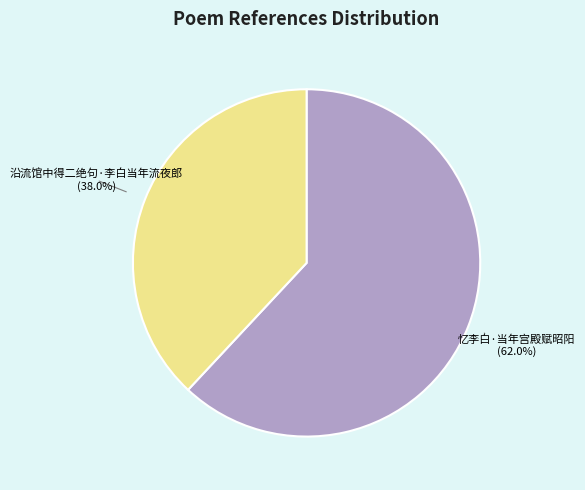

To the nearest percent, what is the difference between the largest and smallest slice percentages?

24%